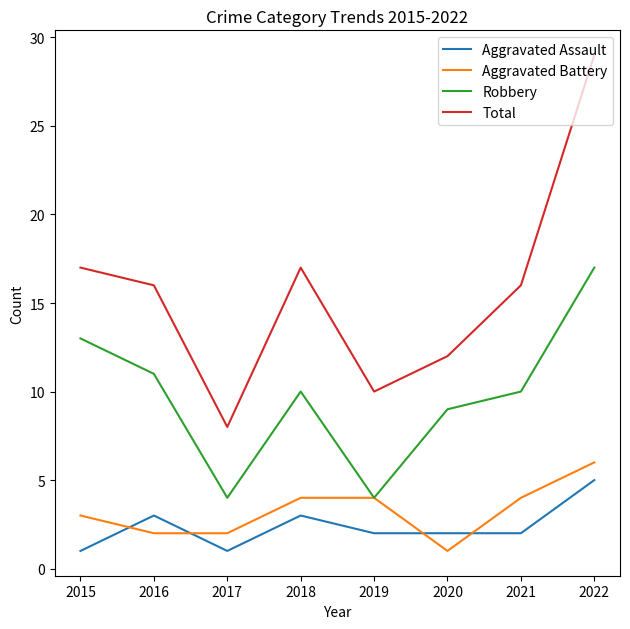

Reading right to left, list all the values displayed in this chart.

Aggravated Assault: 2022=5	2021=2	2020=2	2019=2	2018=3	2017=1	2016=3	2015=1
Aggravated Battery: 2022=6	2021=4	2020=1	2019=4	2018=4	2017=2	2016=2	2015=3
Robbery: 2022=17	2021=10	2020=9	2019=4	2018=10	2017=4	2016=11	2015=13
Total: 2022=29	2021=16	2020=12	2019=10	2018=17	2017=8	2016=16	2015=17